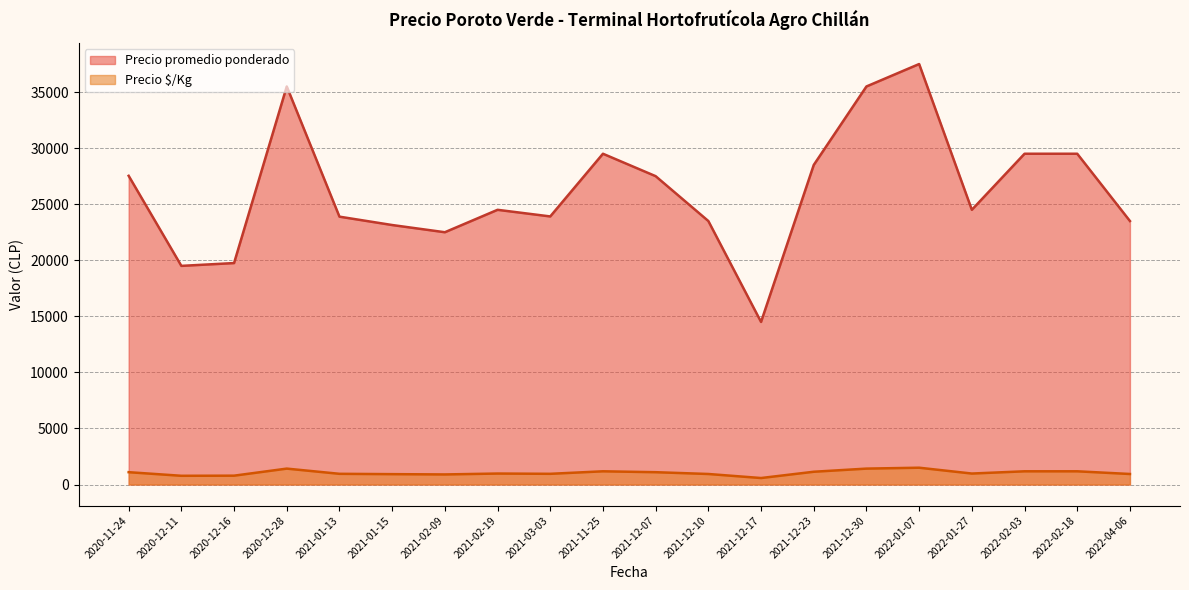

What is the average value of the Precio promedio ponderado series?

26186